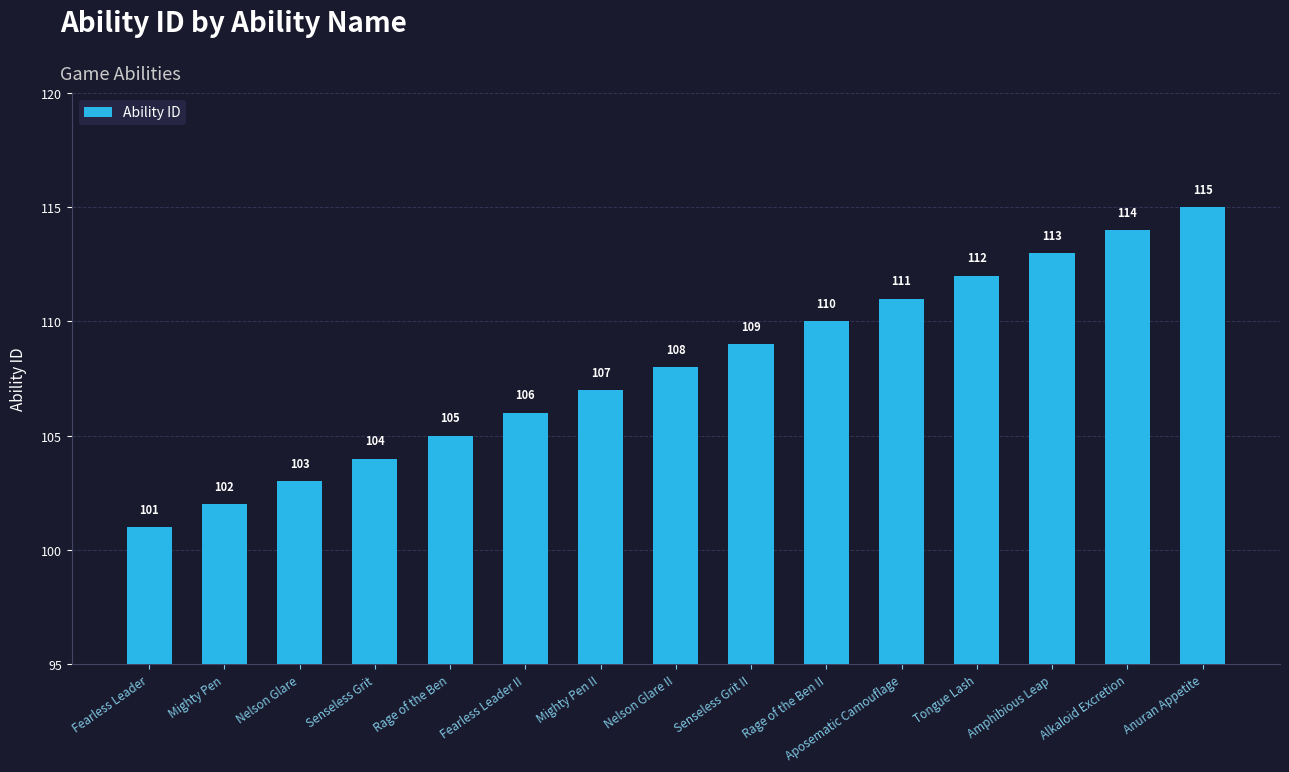

How many data points are less than 108?

7